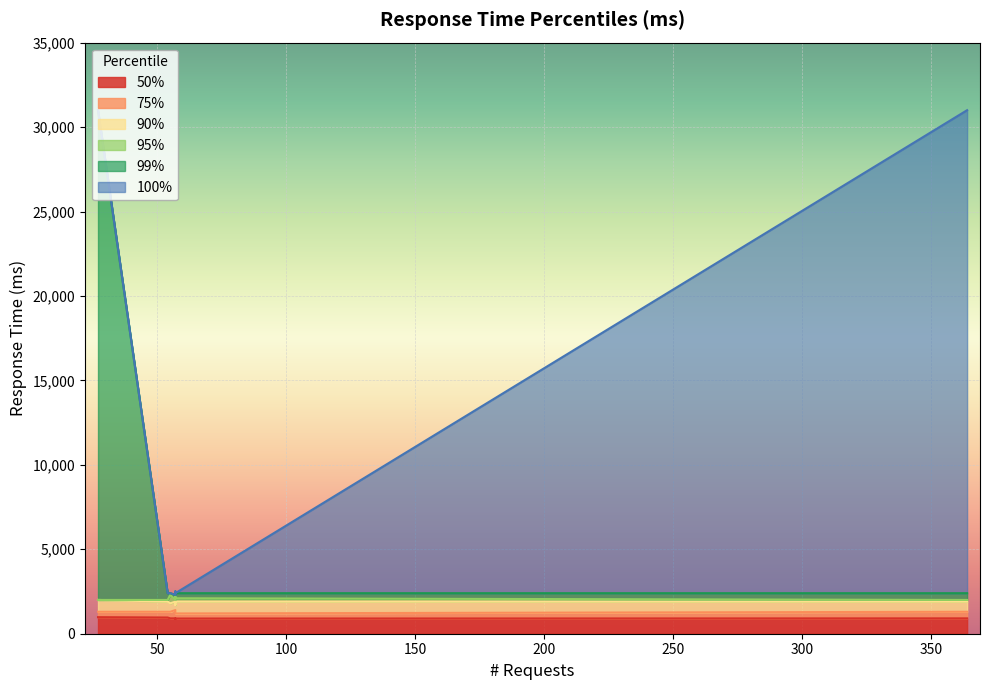

List the series in order of their peak value, lowest first.

50%, 75%, 90%, 95%, 99%, 100%